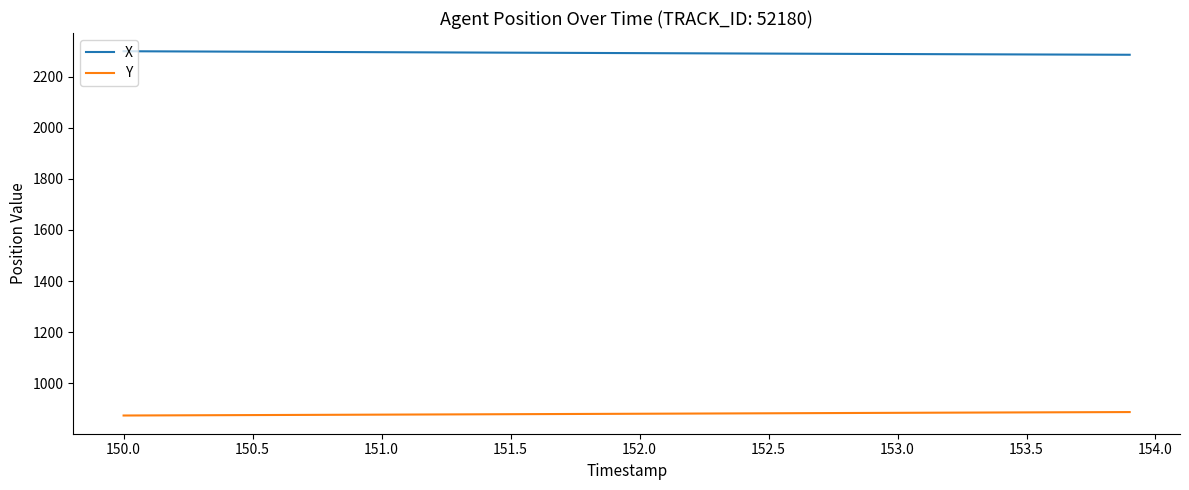

What is the average value of the X series?

2292.1